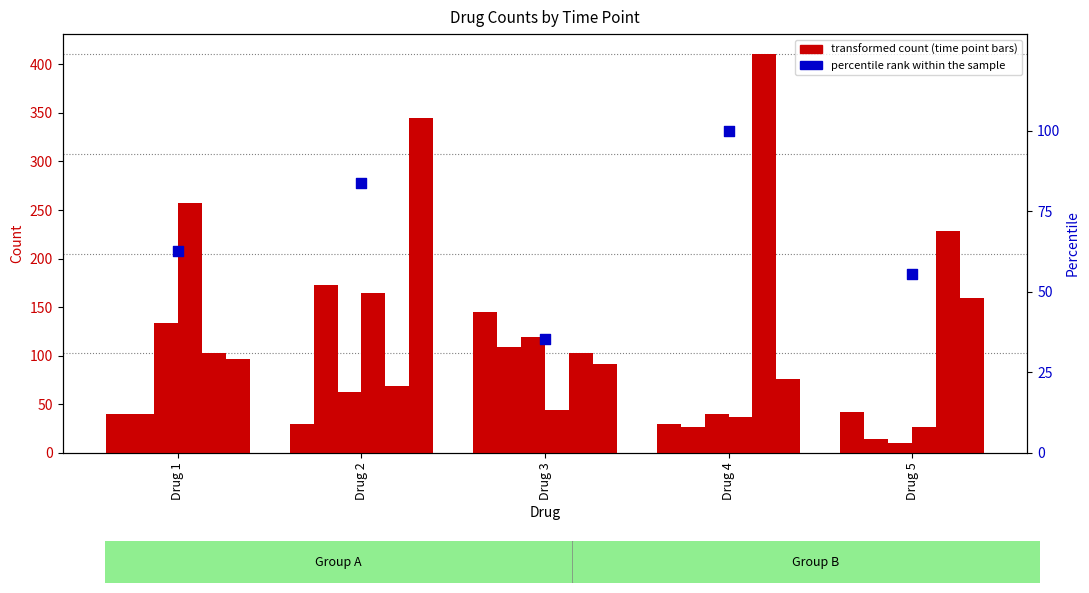

What is the ratio of the value at Drug 1 to the value at Drug 4?

0.6